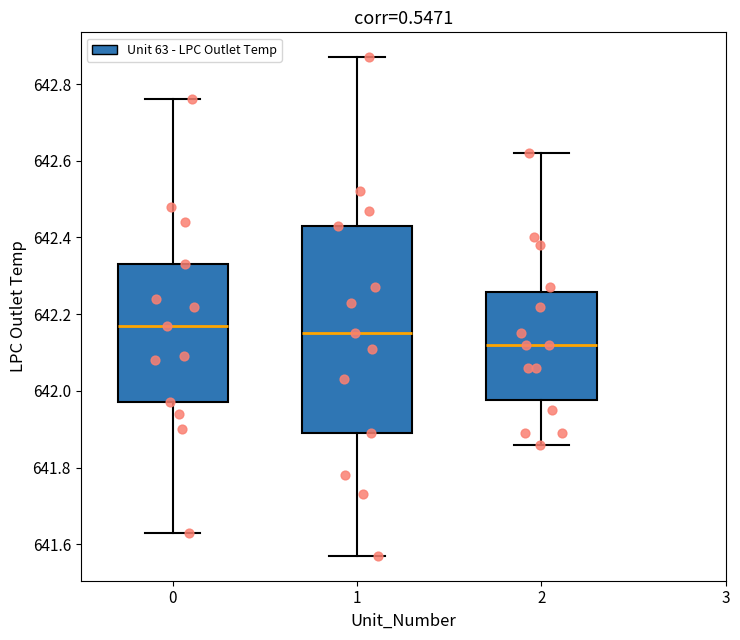

Where is the lower edge of the box at x = 1 on the y-axis? The values are not printed on the chart, so give them approximately, as read against the axis.

641.90